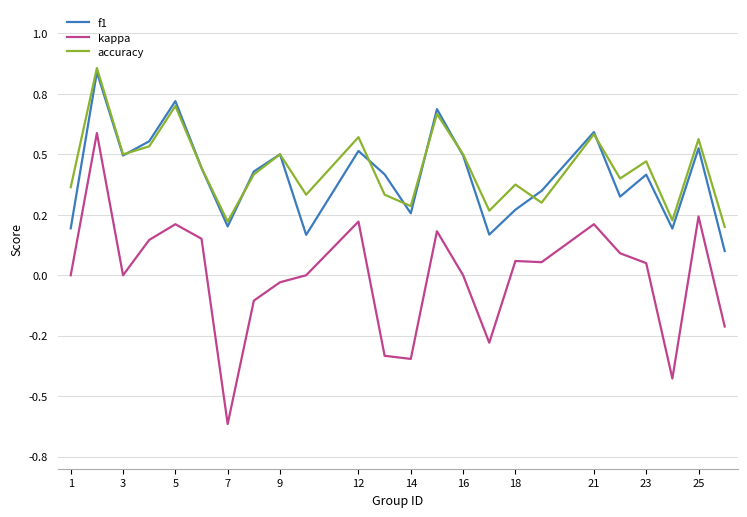

What is the highest value of the accuracy series?

0.9